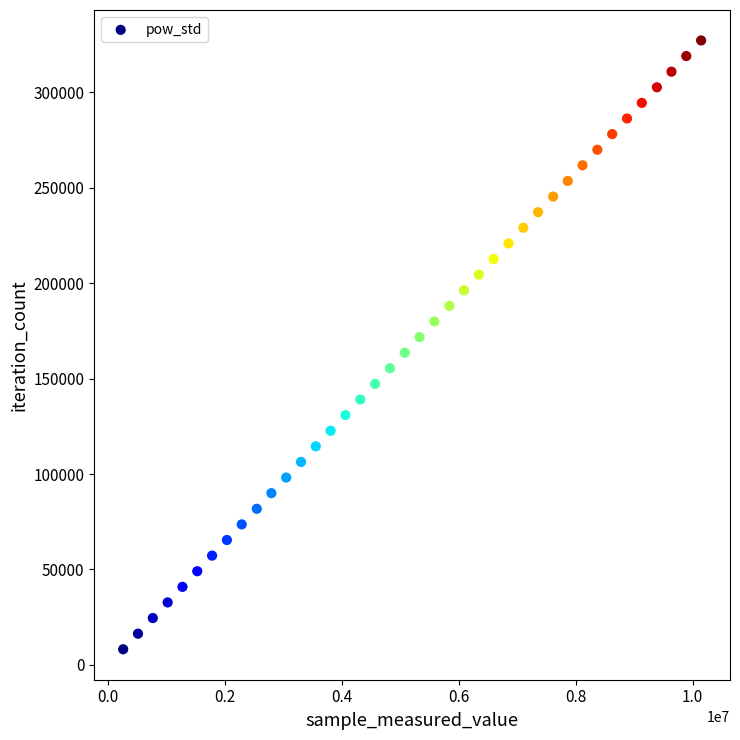

What is the range of X values (max minus min)?

9890829